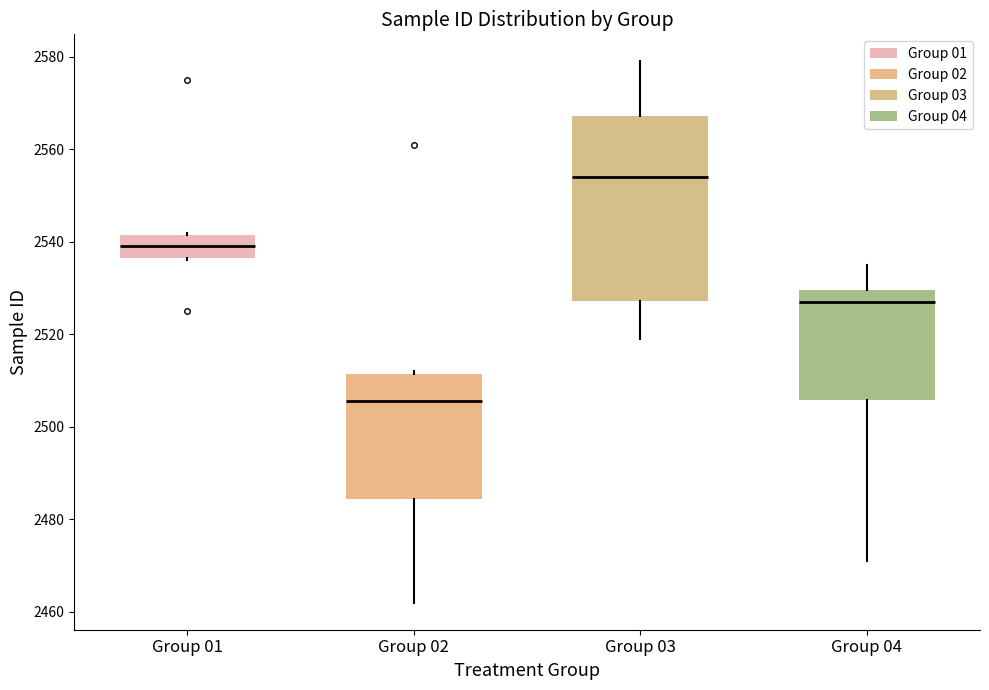

Reading left to right, transcribe this box plot: for each box, give where its median line is, the range the box spans, and where its two whiskers end, as read against the y-axis. The values are not printed on the chart, so give them approximately, as read against the axis.

Group 01: median 2540, box 2536 to 2542, whiskers 2536 to 2542
Group 02: median 2506, box 2484 to 2512, whiskers 2462 to 2512
Group 03: median 2554, box 2528 to 2568, whiskers 2520 to 2580
Group 04: median 2528, box 2506 to 2530, whiskers 2472 to 2536